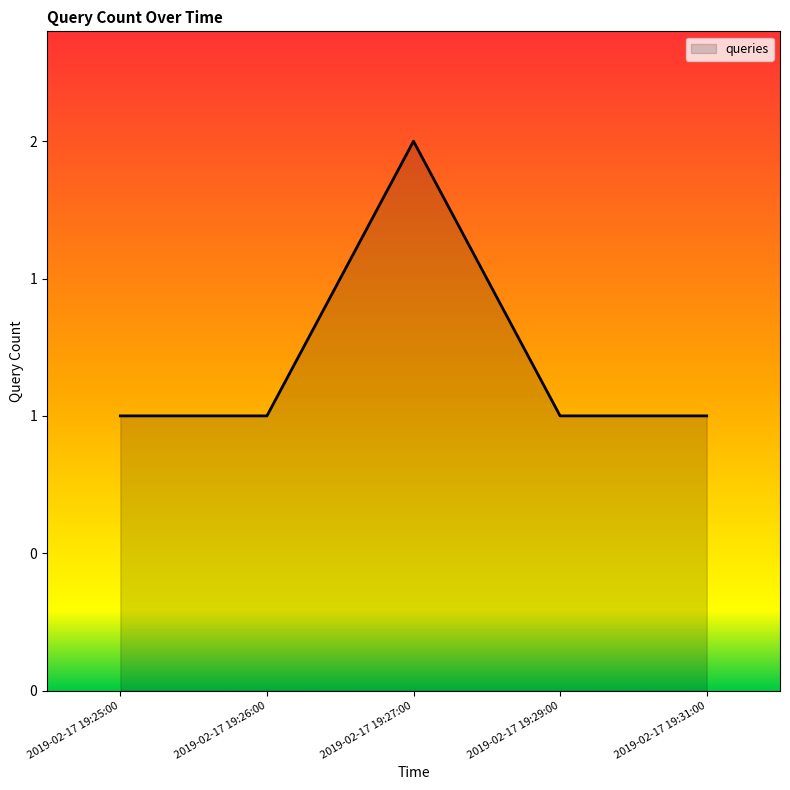

Does the chart have visible grid lines?

No